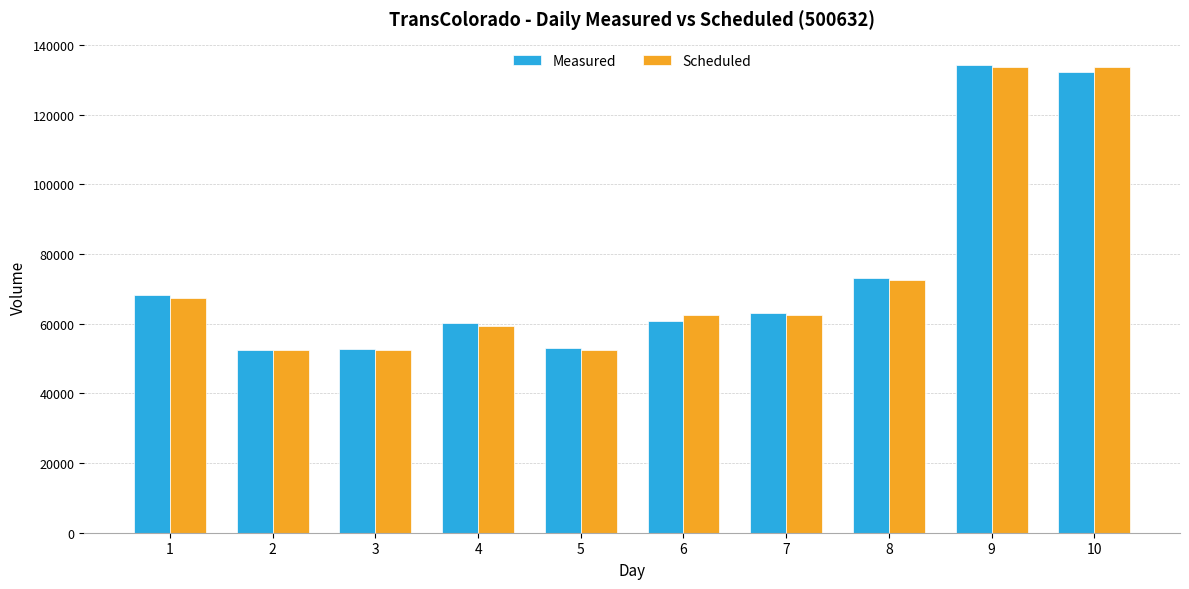

What is the difference between the Measured values at 1 and 9?

66124